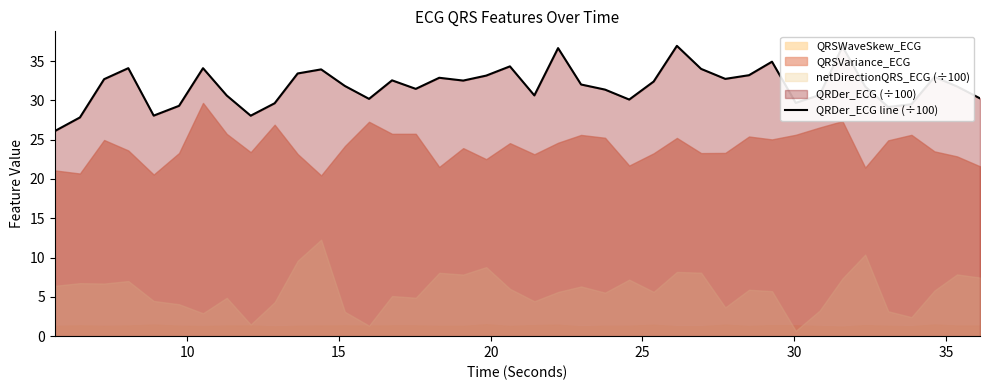

Reading left to right, transcribe all the data shown in this chart.

26.1	27.8	32.7	34.1	28.1	29.3	34.1	30.6	28.0	29.6	33.4	33.9	31.8	30.2	32.5	31.5	32.9	32.5	33.1	34.3	30.6	36.6	32.0	31.4	30.1	32.4	36.9	34.0	32.7	33.2	34.9	29.7	30.7	36.9	31.8	29.2	29.5	33.0	31.8	30.3